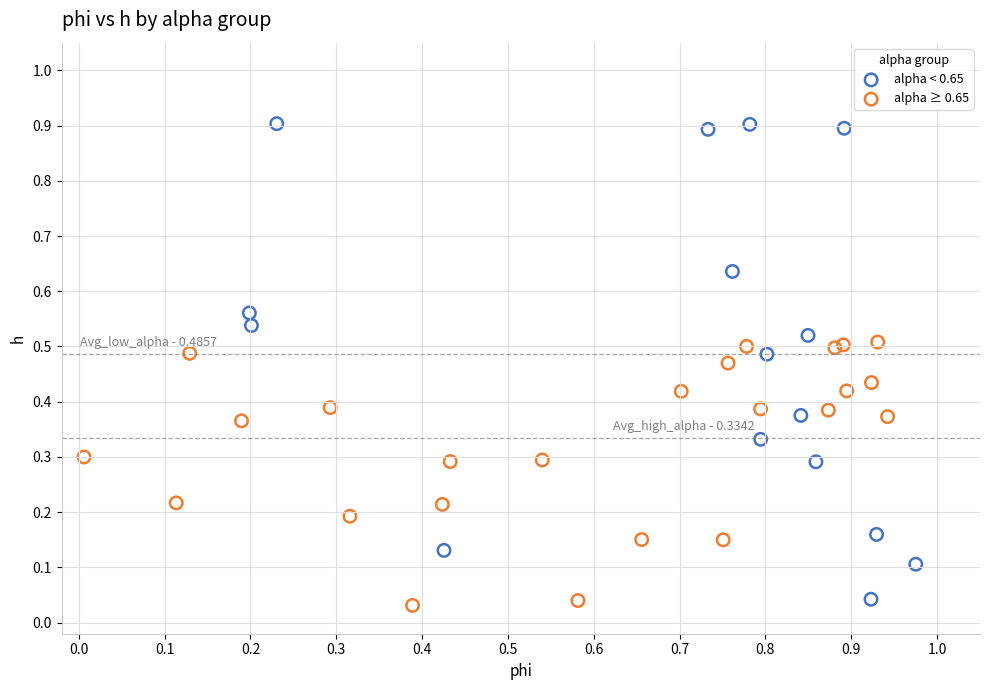

Which series has the largest Y range (max minus min)?

alpha < 0.65